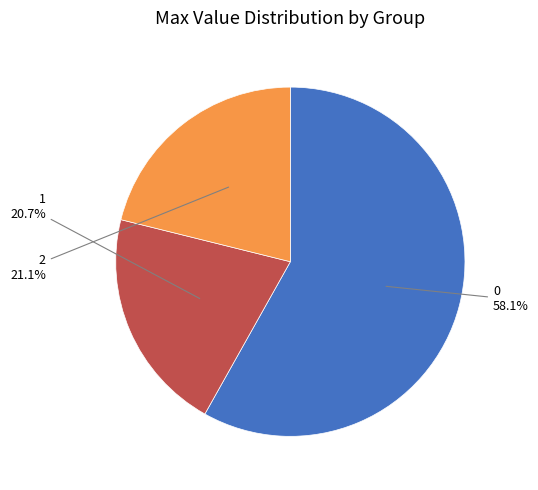

Count the number of slices in the pie.

3